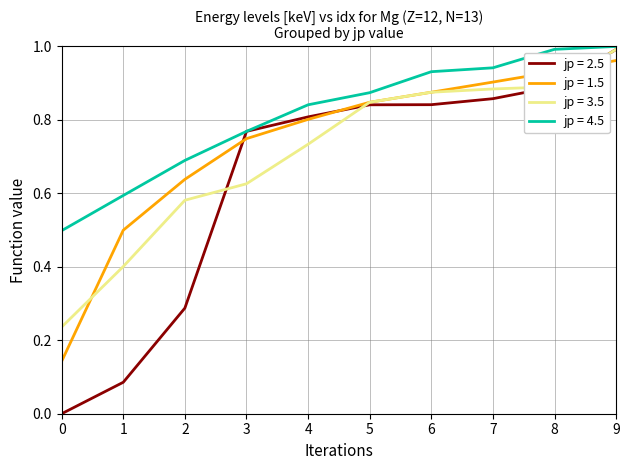

After their last crossing, which series has the higher values: jp = 1.5 or jp = 3.5?

jp = 3.5